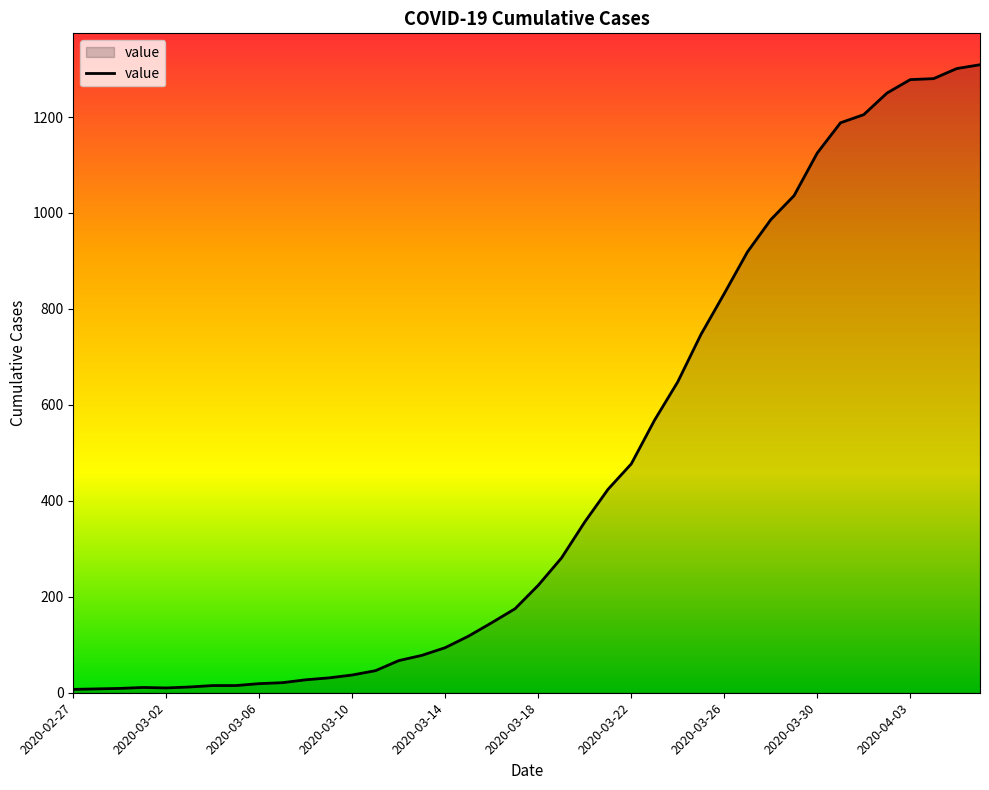

What is the greatest value displayed?

1309